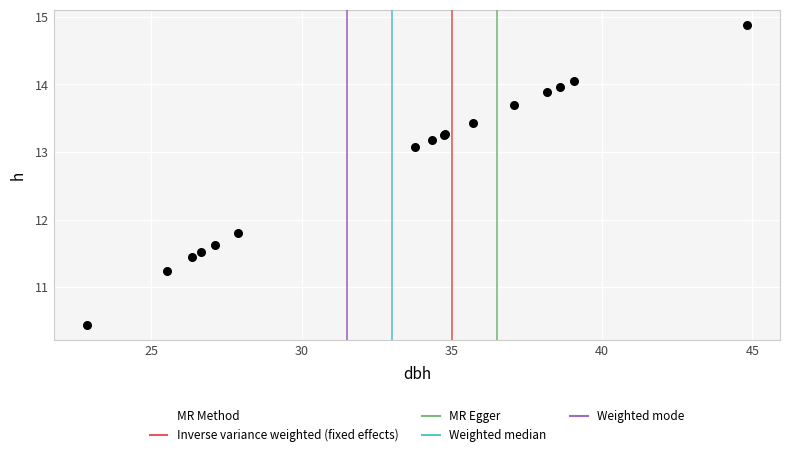

What Y value in the scatter plot is closest to 12?

11.8